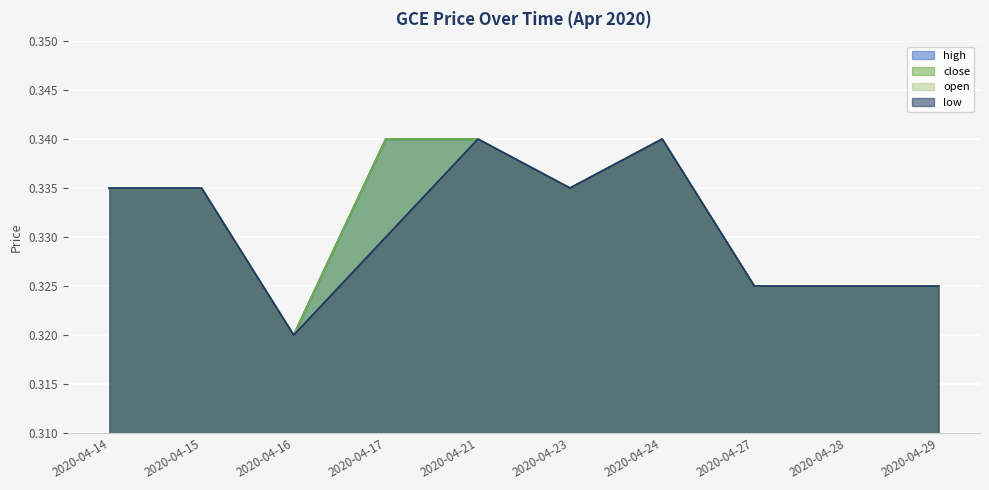

At which label does high reach its minimum?

2020-04-16